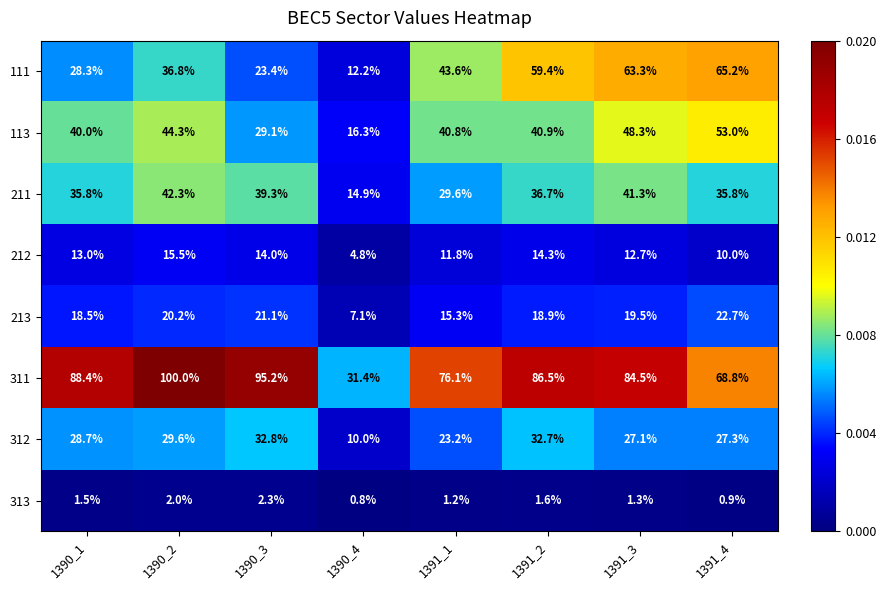

List the series in order of their peak value, highest first.

311, 111, 113, 211, 312, 213, 212, 313